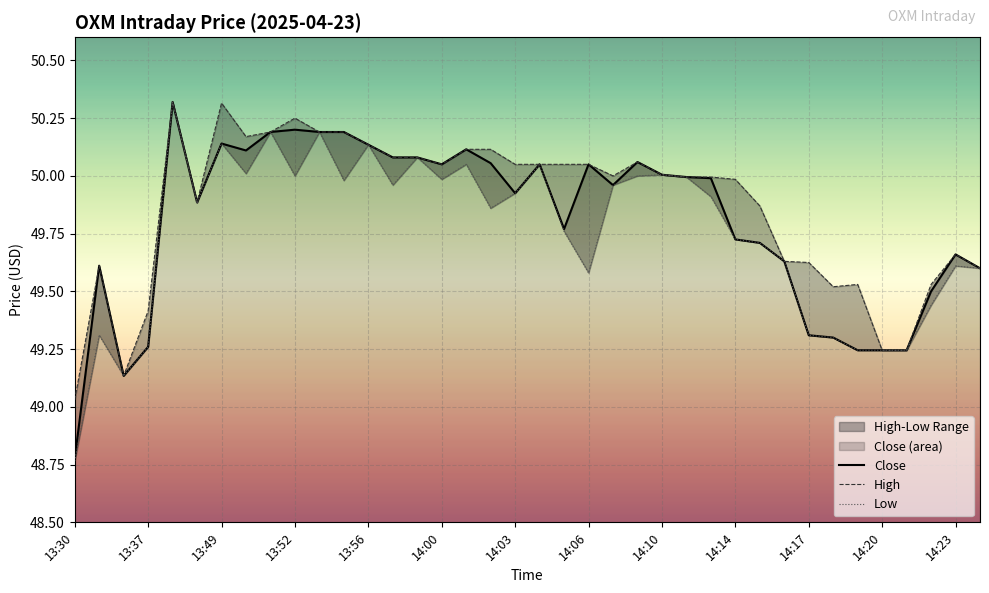

True or false: Close has a value of 69.8 at 13:30.

False